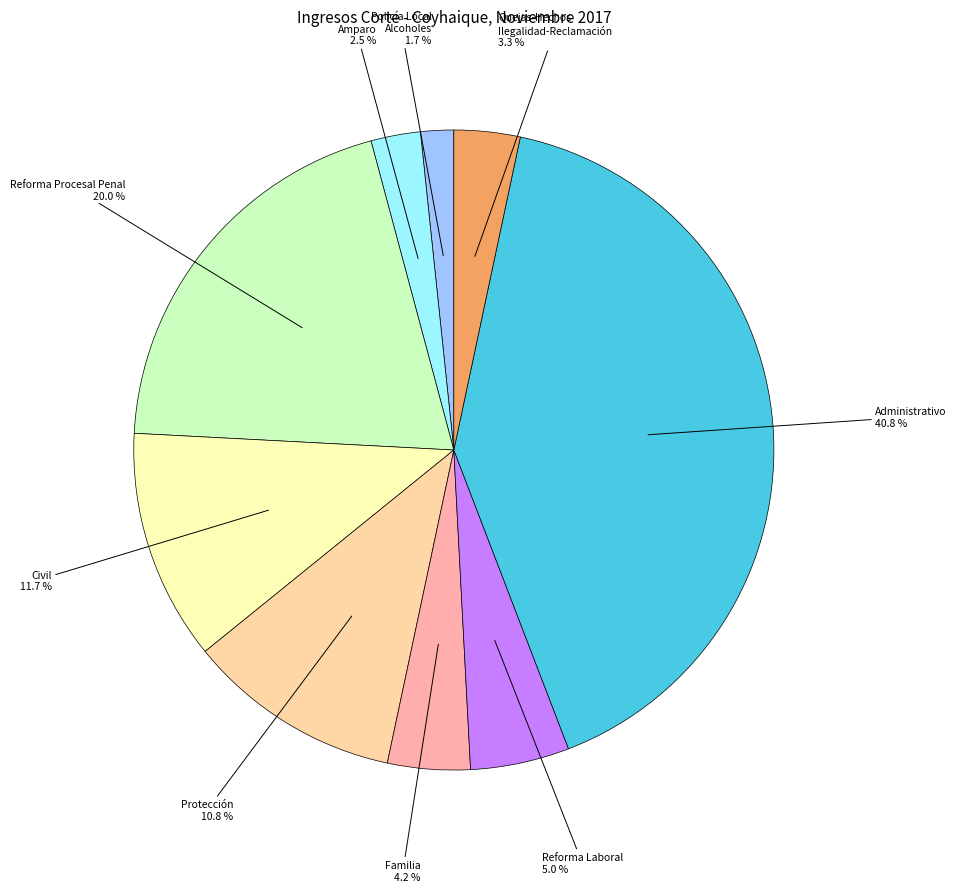

Is there any slice that represents more than half of the pie?

No